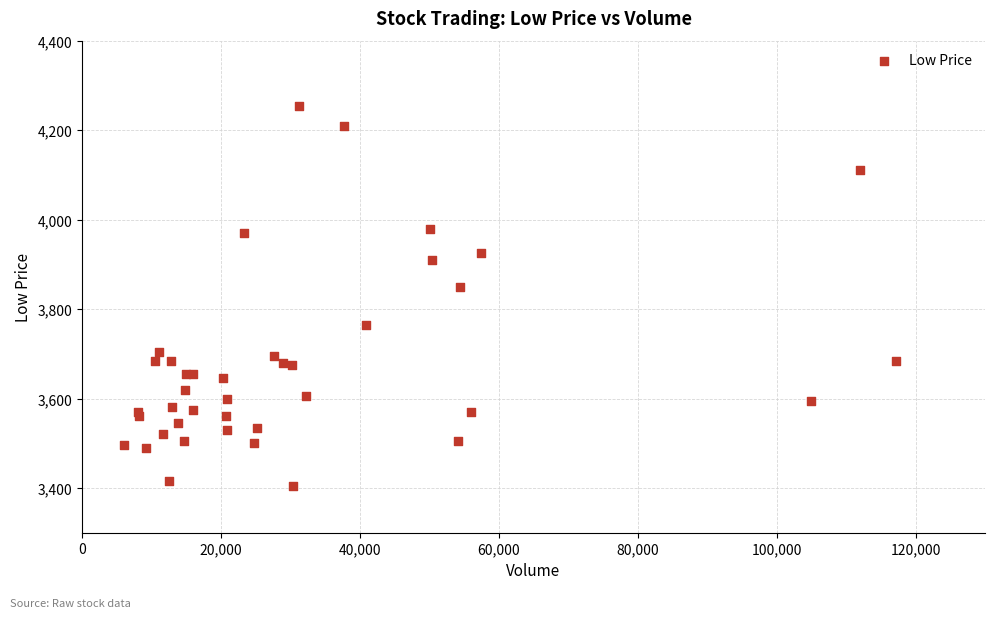

What Y value in the scatter plot is closest to 3830?

3850